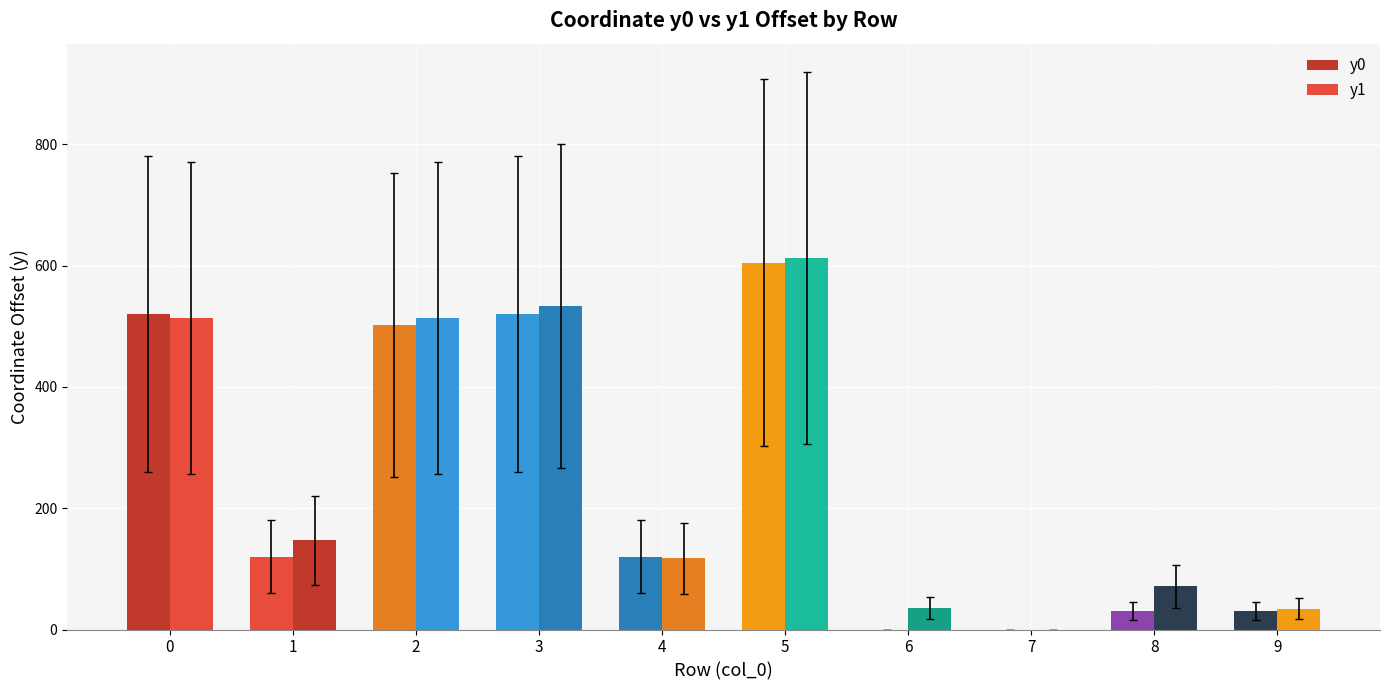

Does the chart contain stacked bars?

No